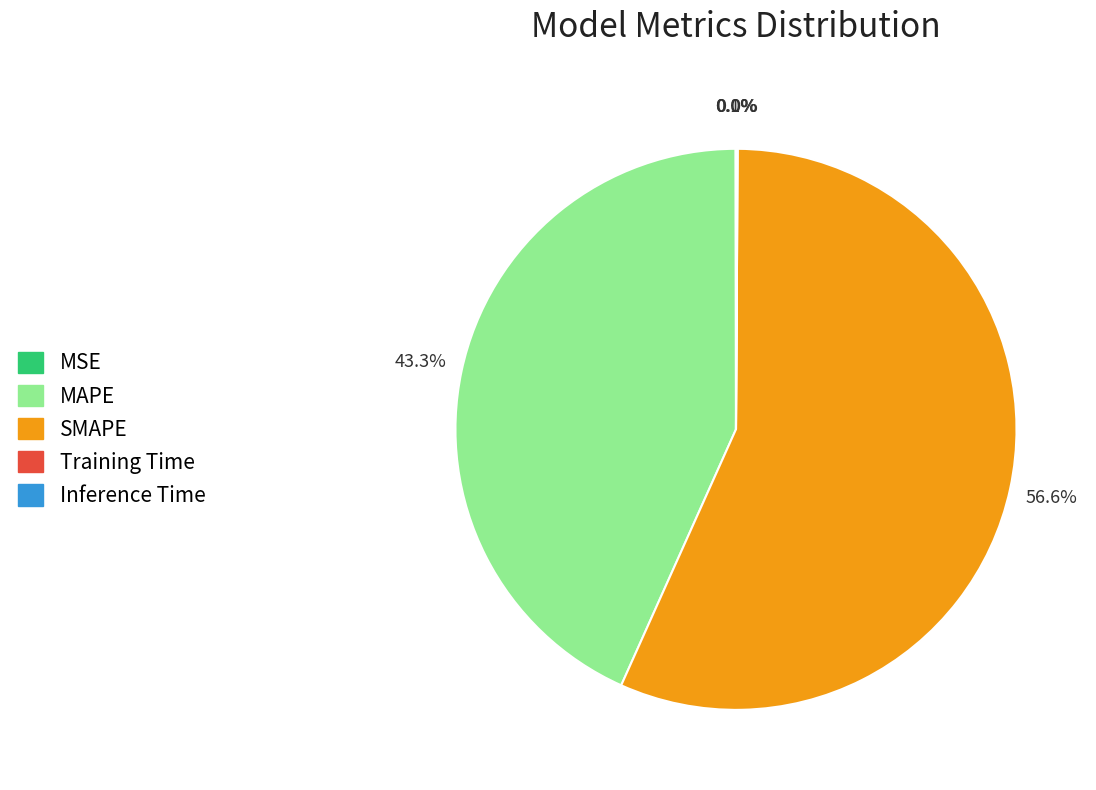

To the nearest percent, what is the difference between the largest and smallest slice percentages?

57%